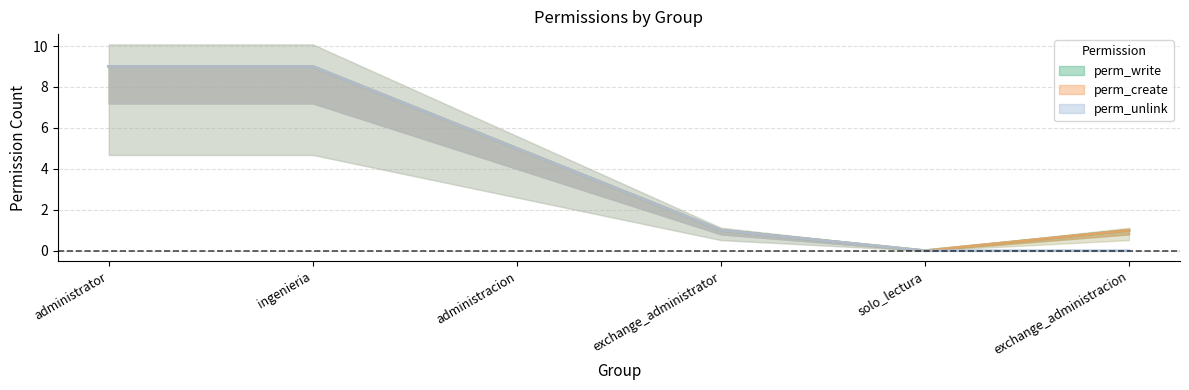

At which category is the sum across all series the highest?

administrator